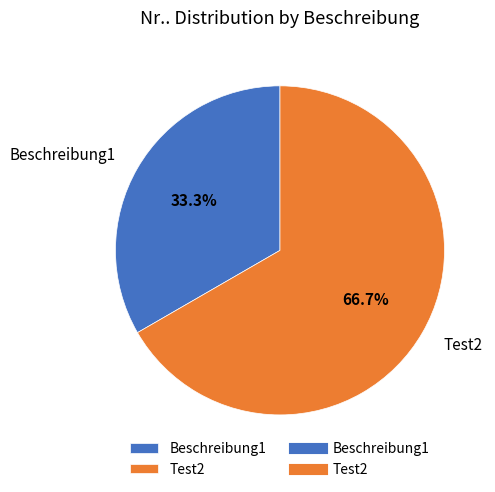

Which slice is the smallest?

Beschreibung1